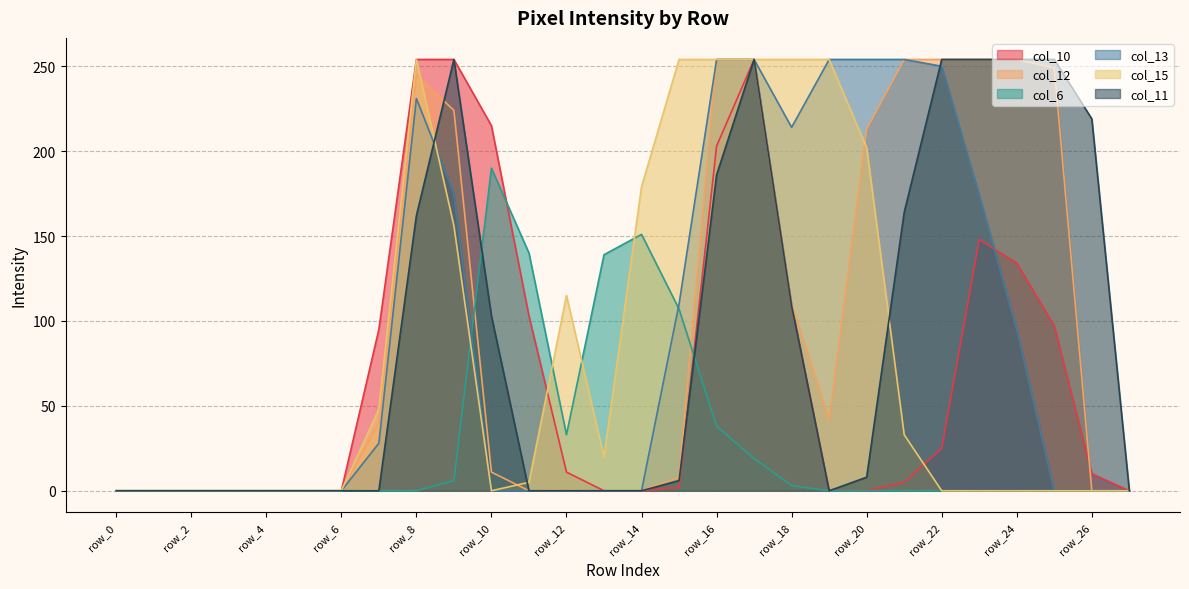

The value of col_12 at row_14 is 125. True or false?

False